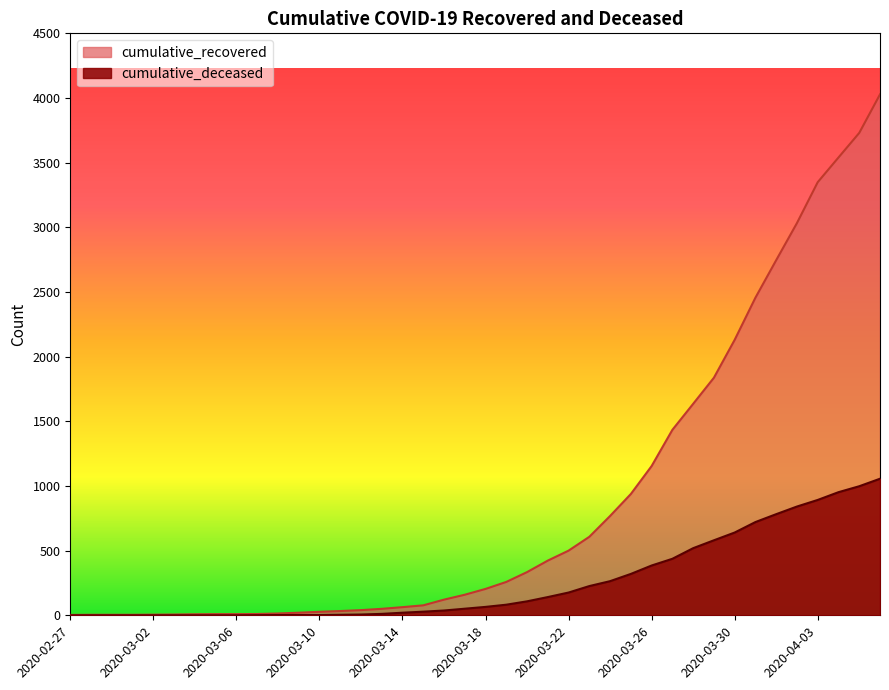

What is the difference between the maximum and second lowest values in the cumulative_recovered series?

4024